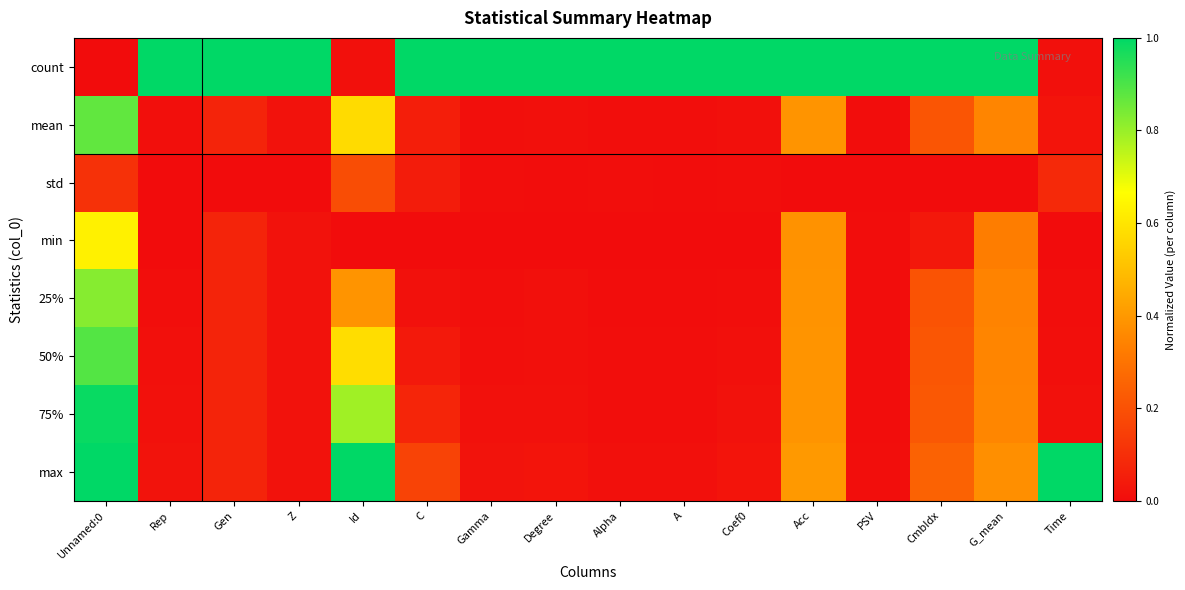

What is the total value across all series at Gamma?

1.1